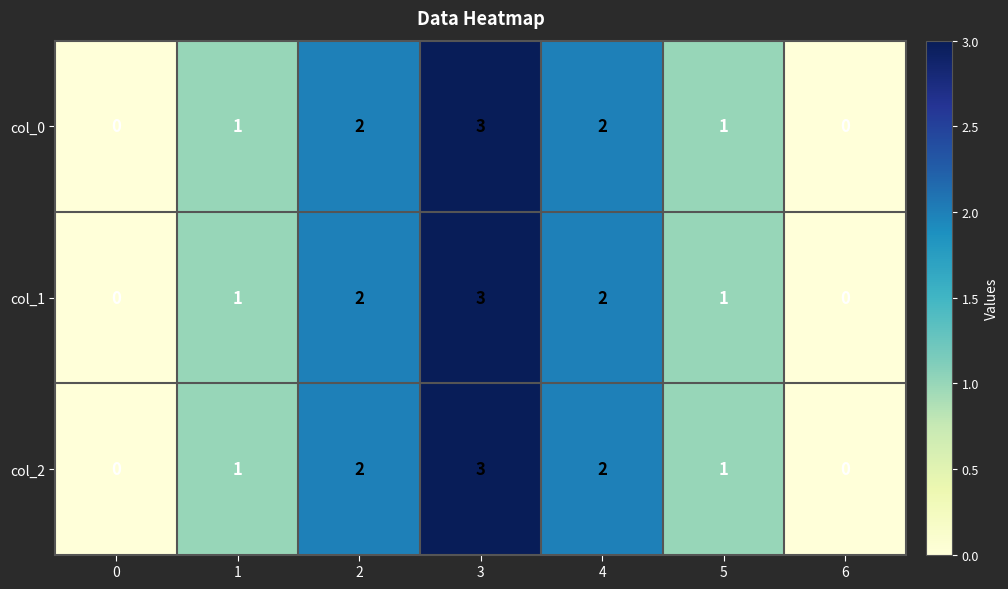

Where does the row_2 series first go above 1?

2